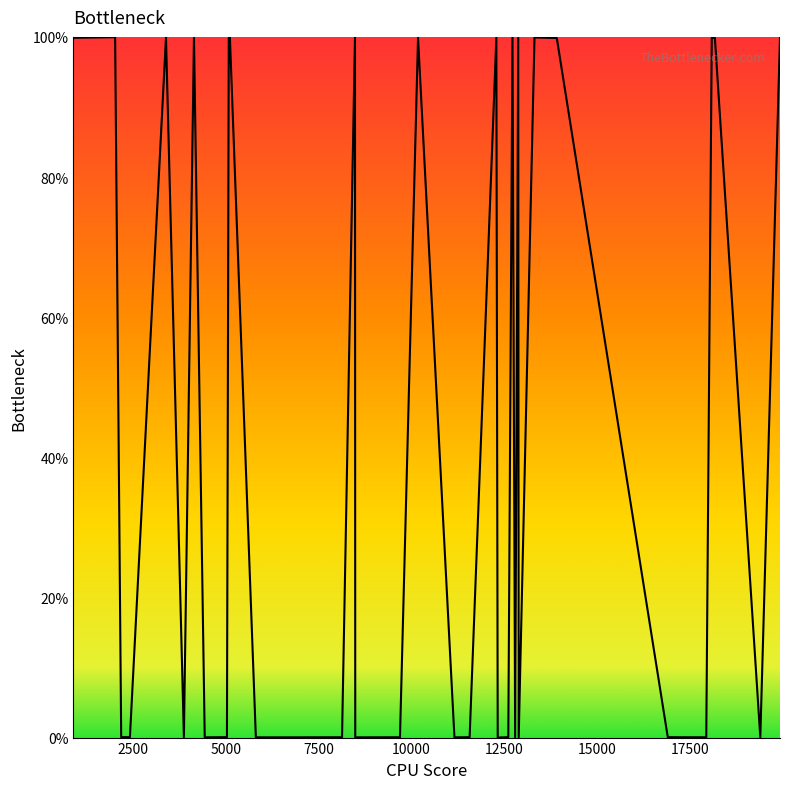

What is the difference between the maximum and minimum values?

100.0